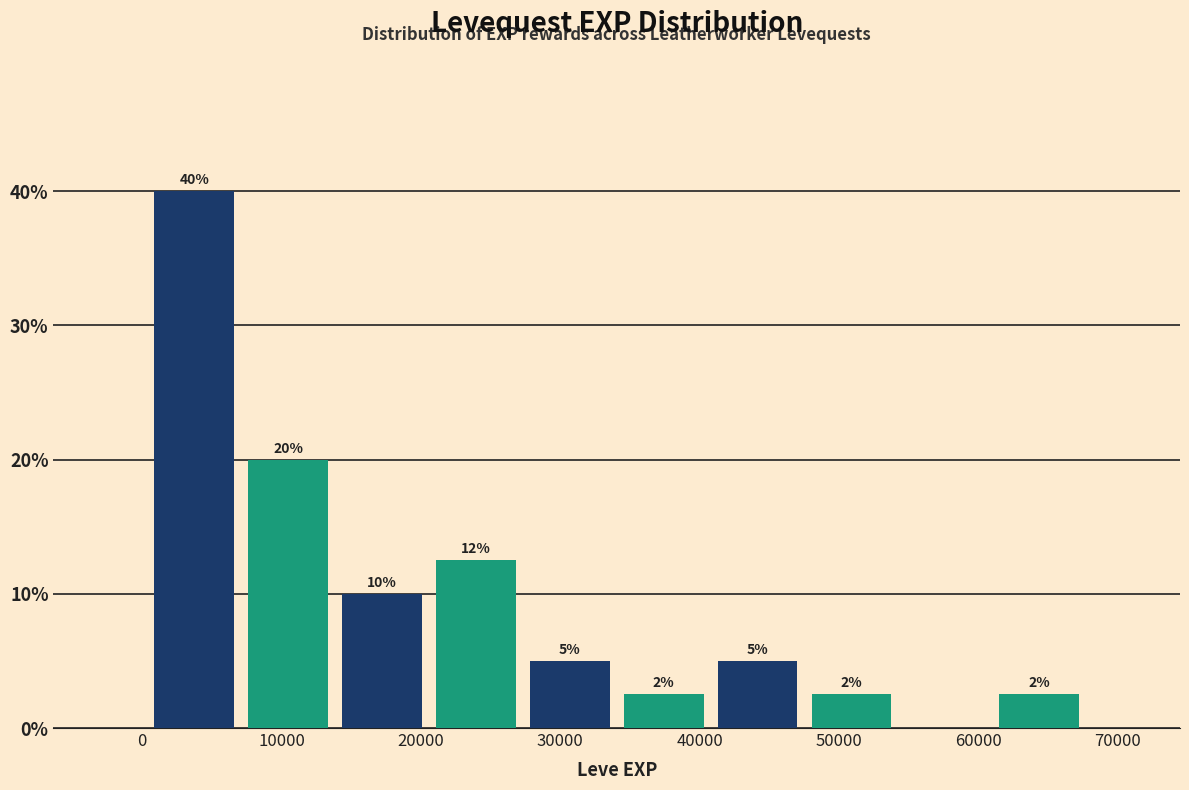

Which range on the x-axis has the tallest bar?

0 to 7000